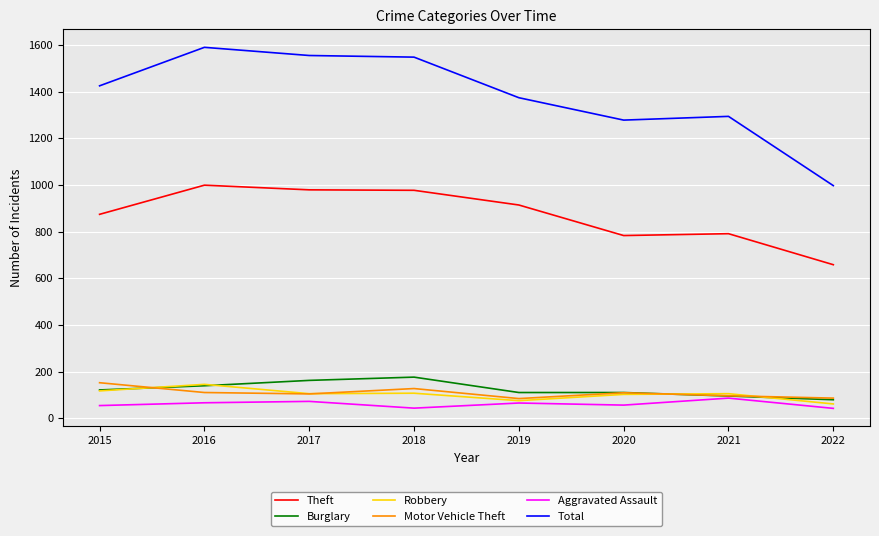

What is the spread (max minus min) of values at 2019?

1309